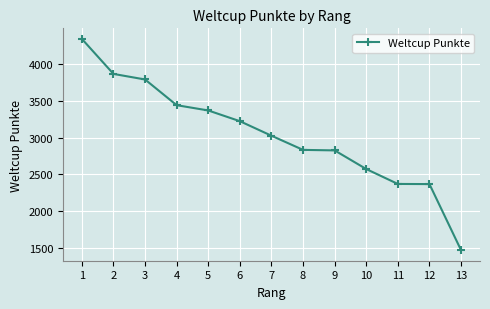

How many lines are shown in the chart?

1